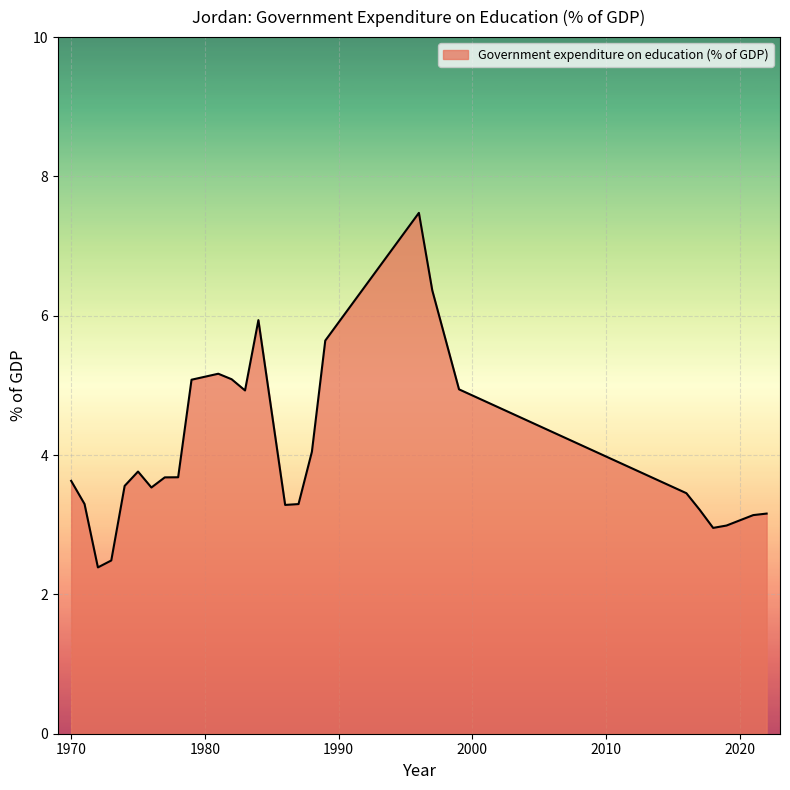

What is the greatest value displayed?

7.5